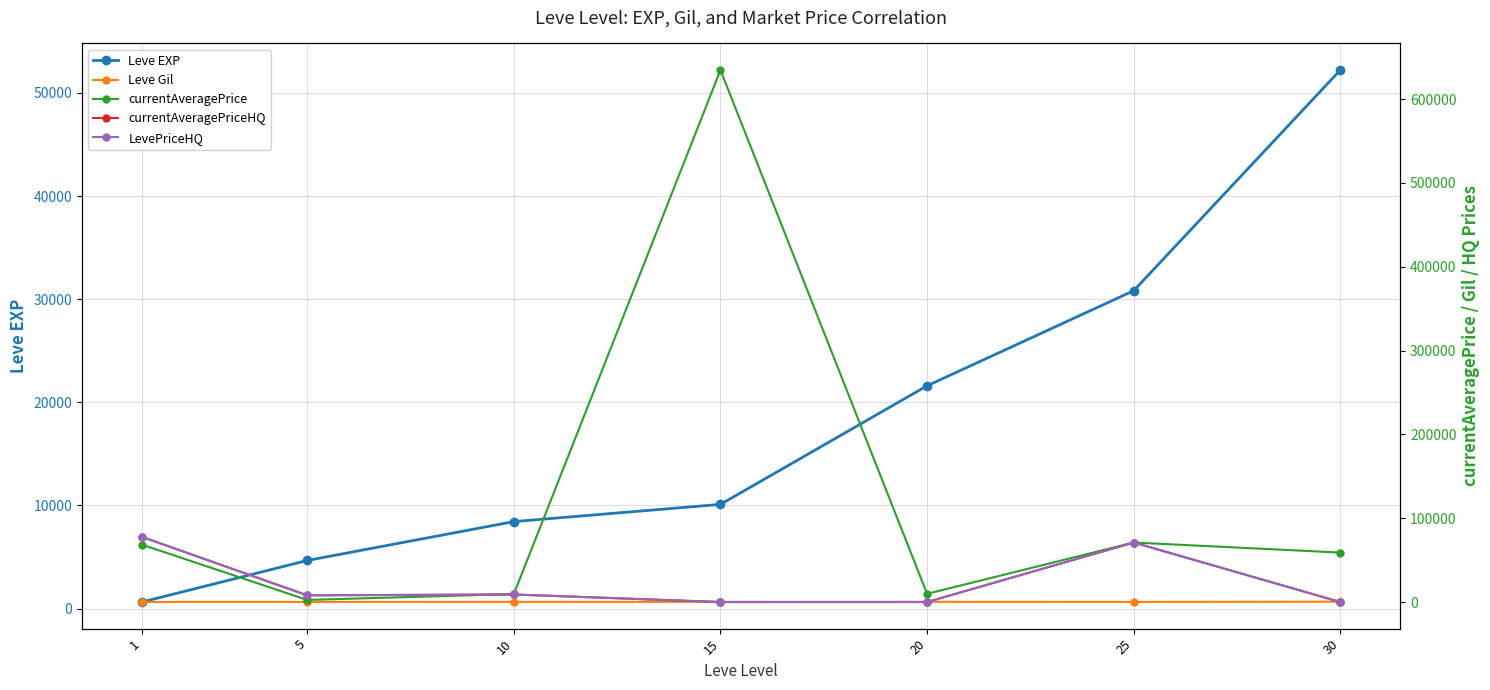

Rank the series at 25 from lowest to highest value.

Leve Gil, Leve EXP, currentAveragePrice, currentAveragePriceHQ, LevePriceHQ